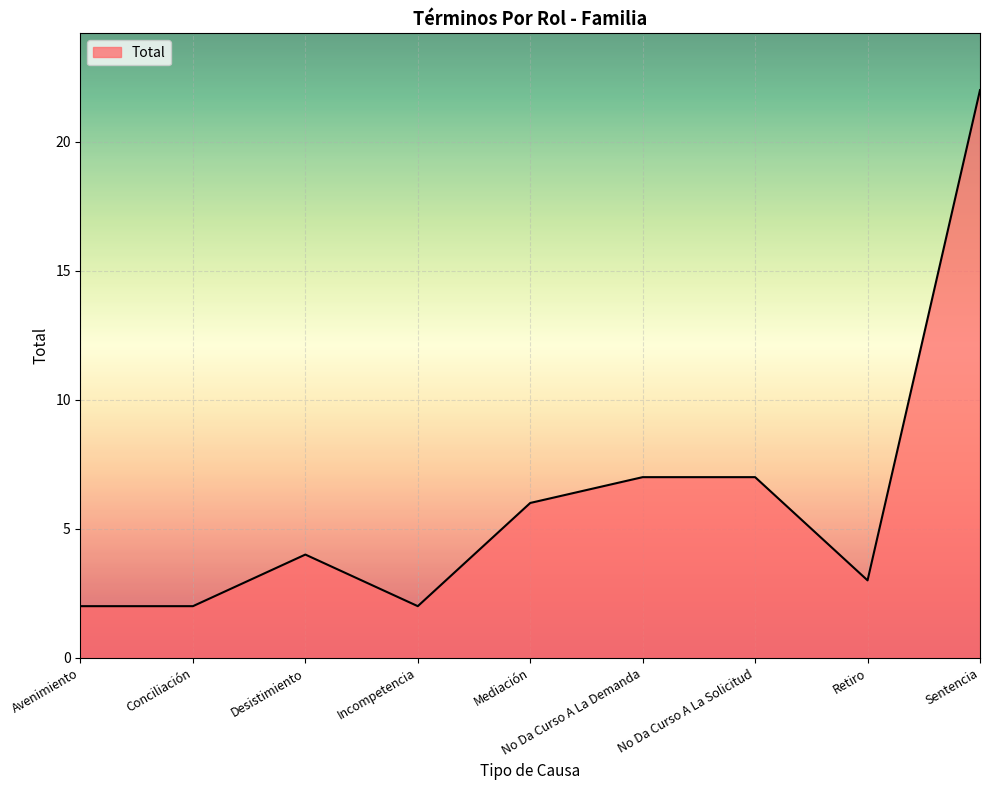

The chart shows a value of 4 at Desistimiento. True or false?

True